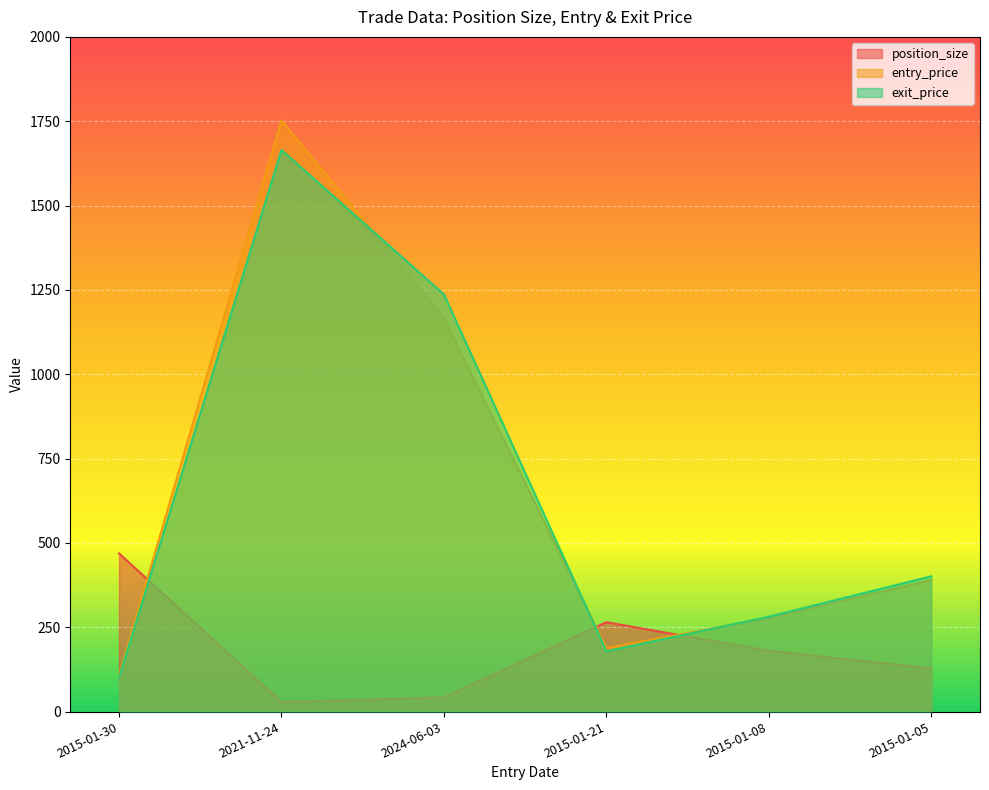

At which category is the sum across all series the highest?

2021-11-24